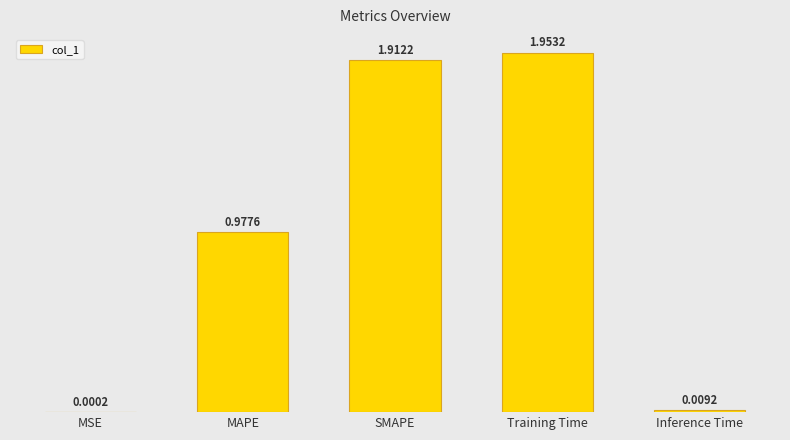

Between SMAPE and MAPE, which is larger?

SMAPE